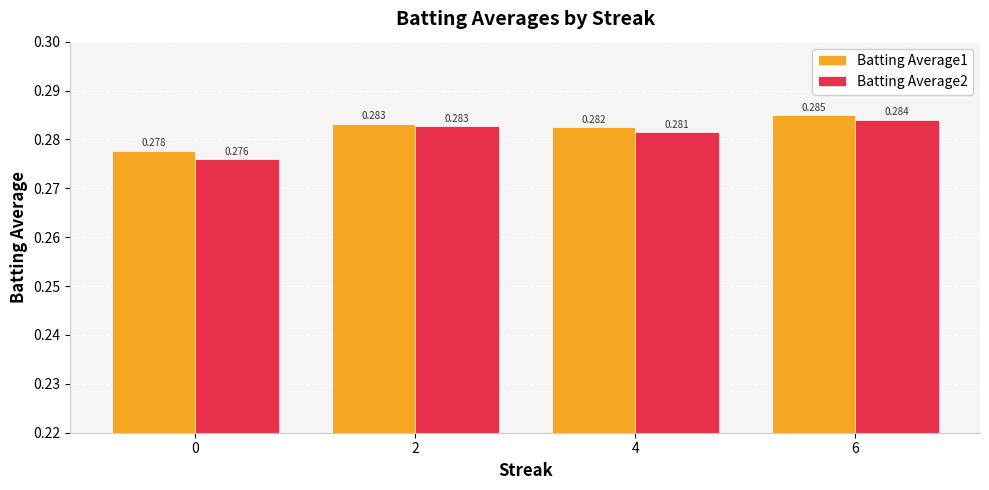

What are all the series names shown in the legend?

Batting Average1, Batting Average2